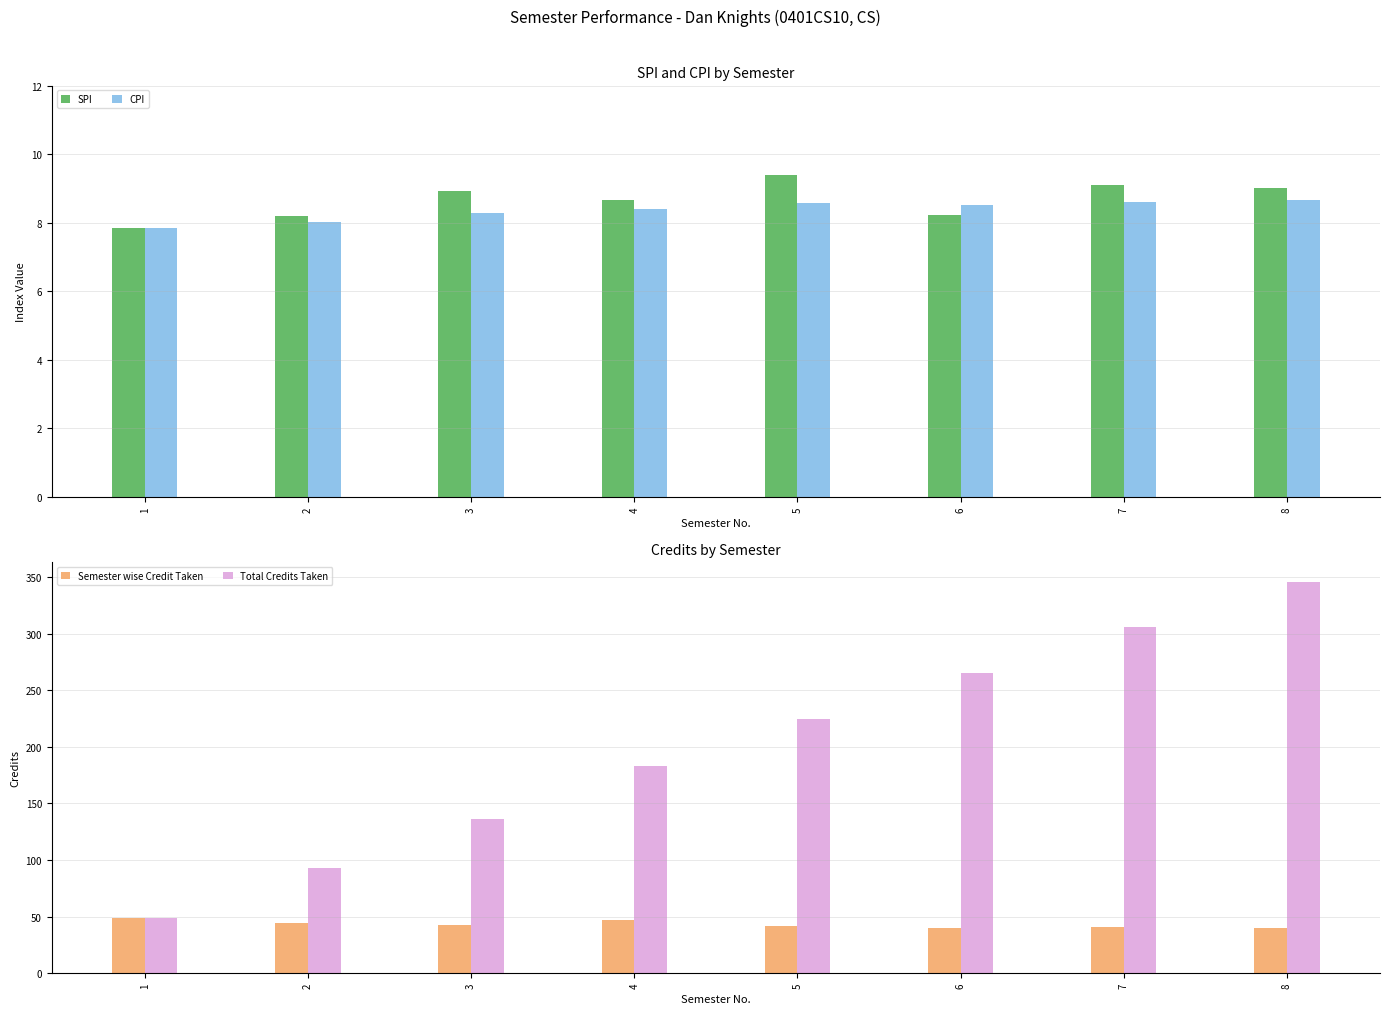

Reading right to left, transcribe all the data shown in this chart.

SPI: 9.0	9.1	8.2	9.4	8.7	8.9	8.2	7.8
CPI: 8.7	8.6	8.5	8.6	8.4	8.3	8.0	7.8
Semester wise Credit Taken: 40.0	41.0	40.0	42.0	47.0	43.0	44.0	49.0
Total Credits Taken: 346.0	306.0	265.0	225.0	183.0	136.0	93.0	49.0